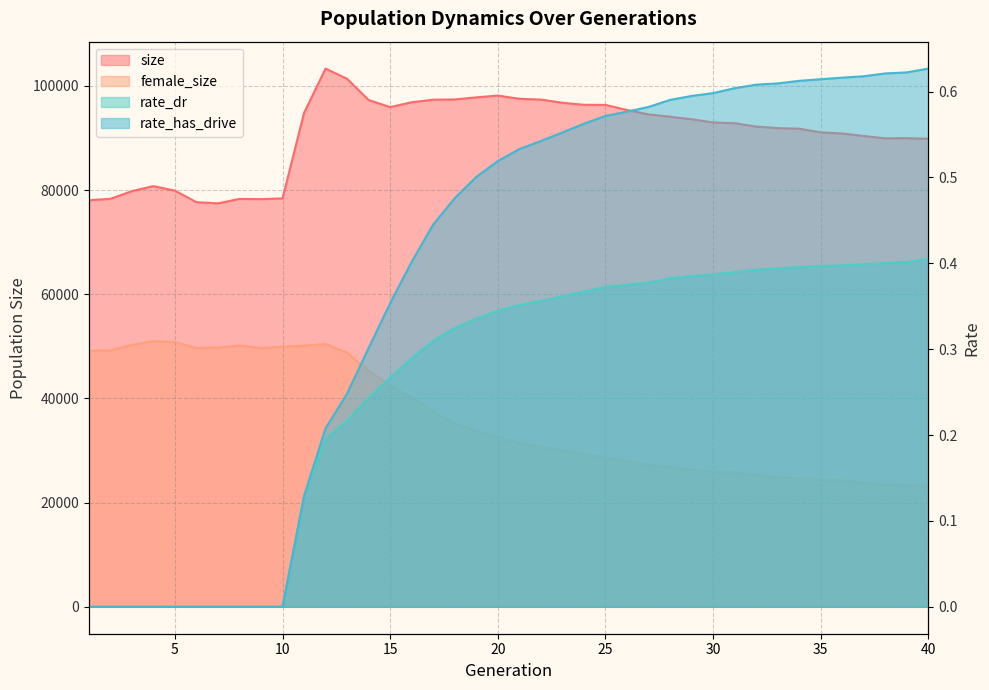

What is the total value across all series at 24?

125656.9